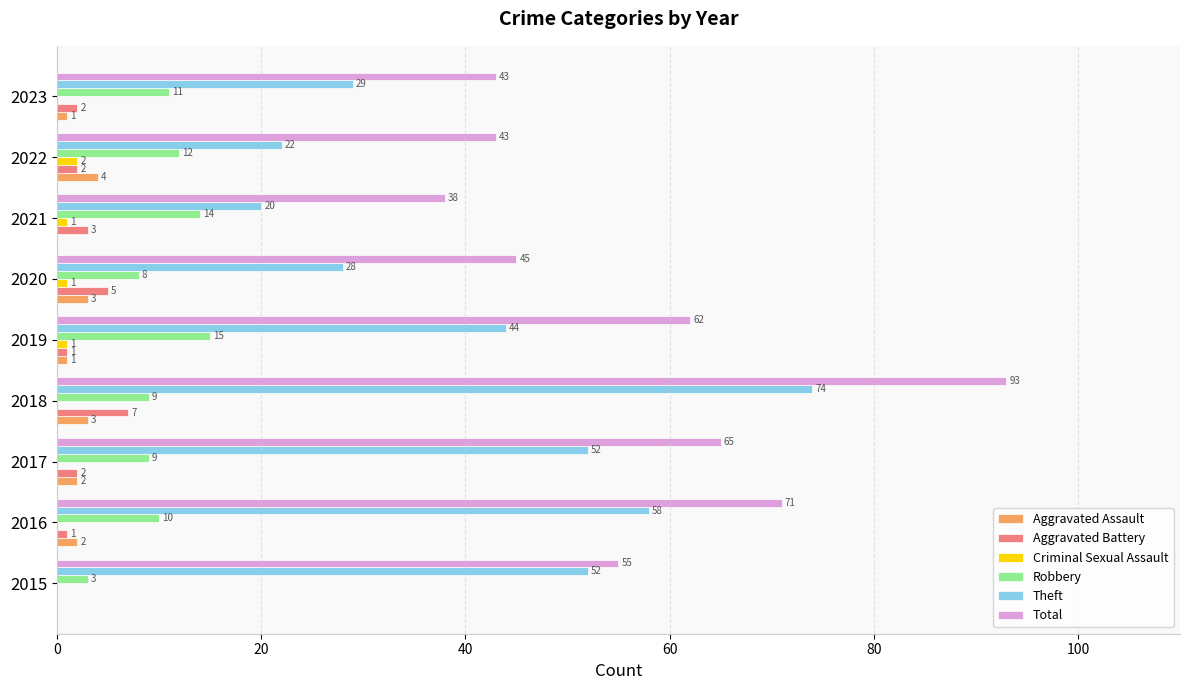

The Theft series shows 36 at 2022. True or false?

False